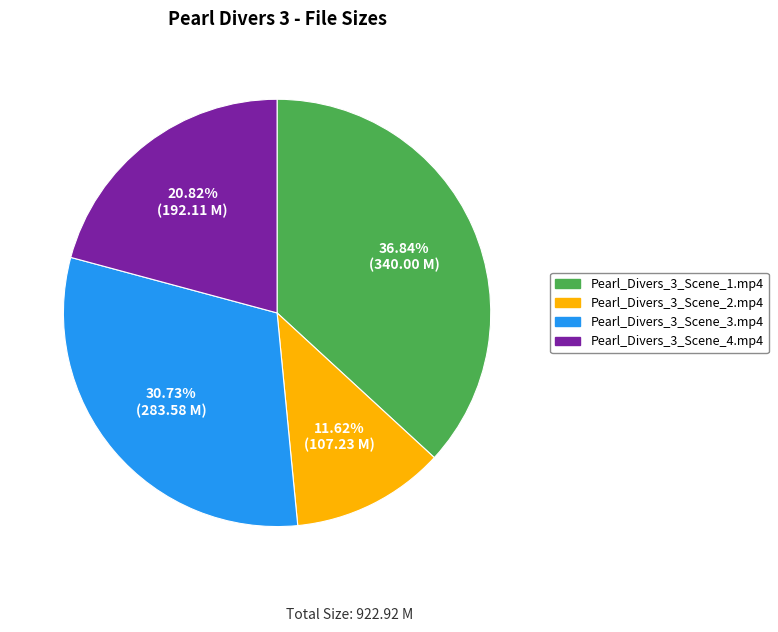

Is it true that Pearl_Divers_3_Scene_4.mp4 is 33% of the pie?

False